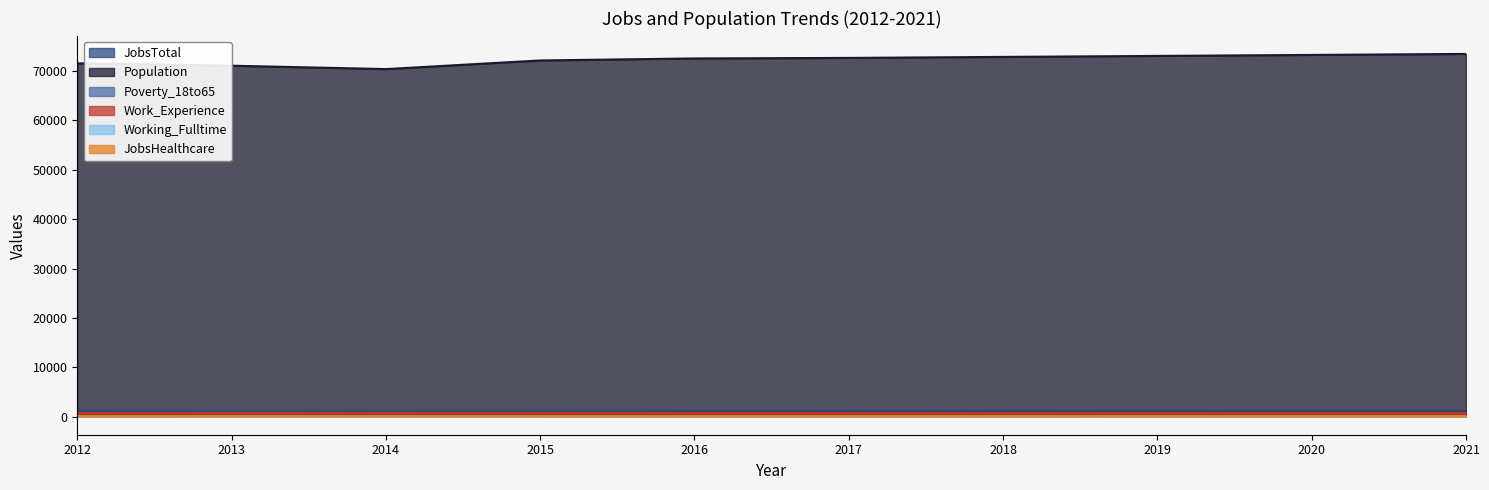

How many data points in Population are less than 72680?

5